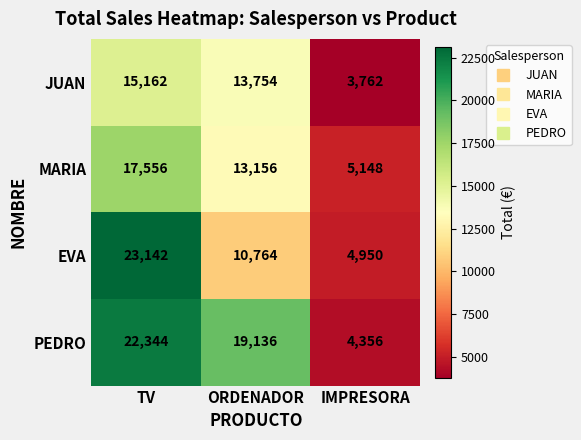

Which series changed the most between TV and ORDENADOR?

EVA